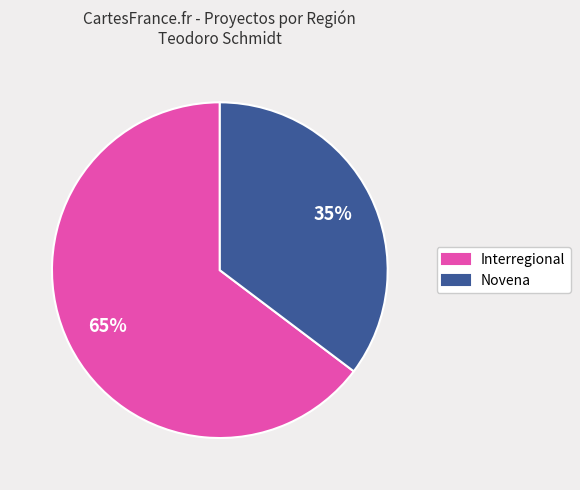

What percentage is the Novena slice, to the nearest percent?

35%